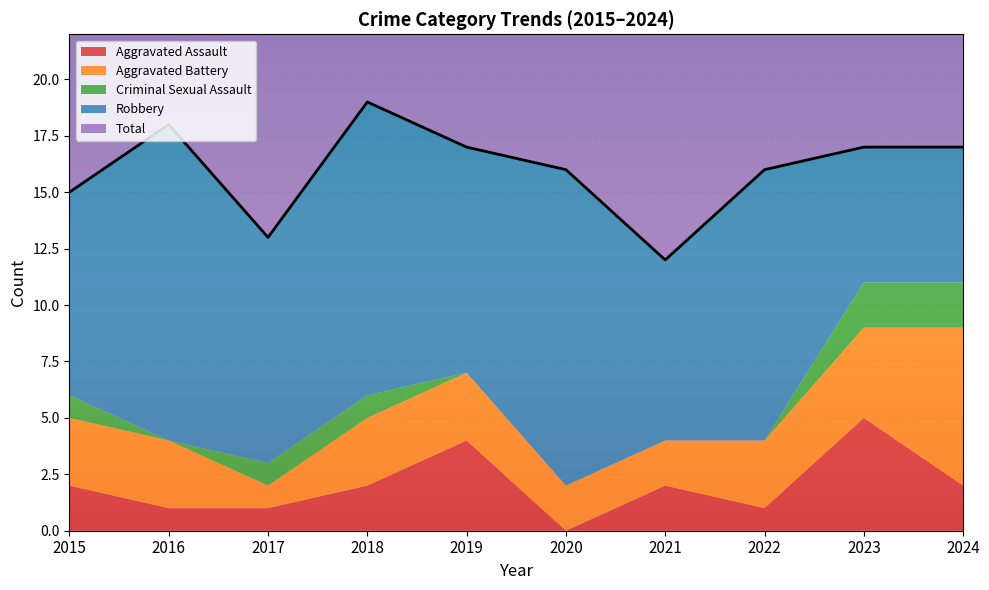

Count the Aggravated Assault values in the range 1 to 2.

7